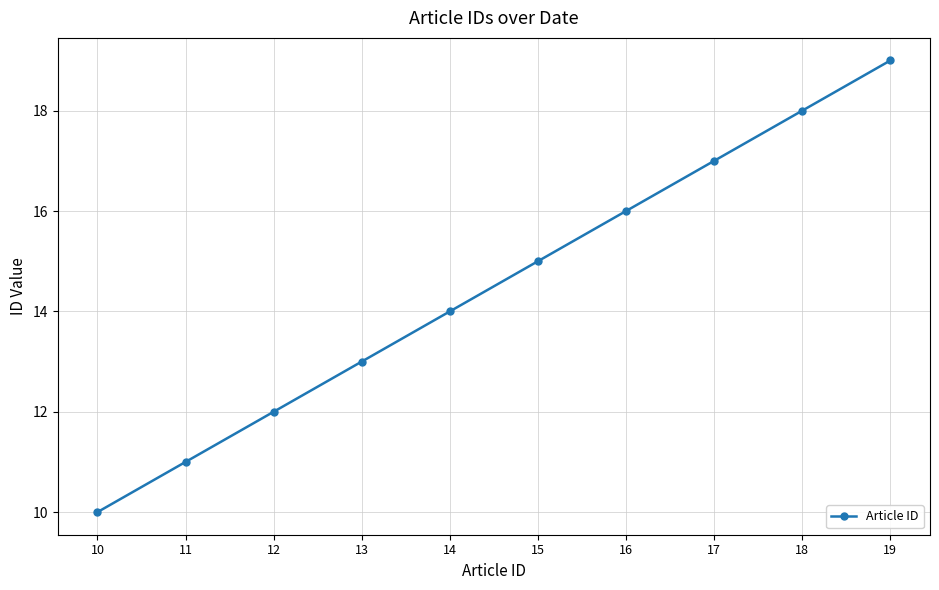

Count the number of categories in the chart.

10